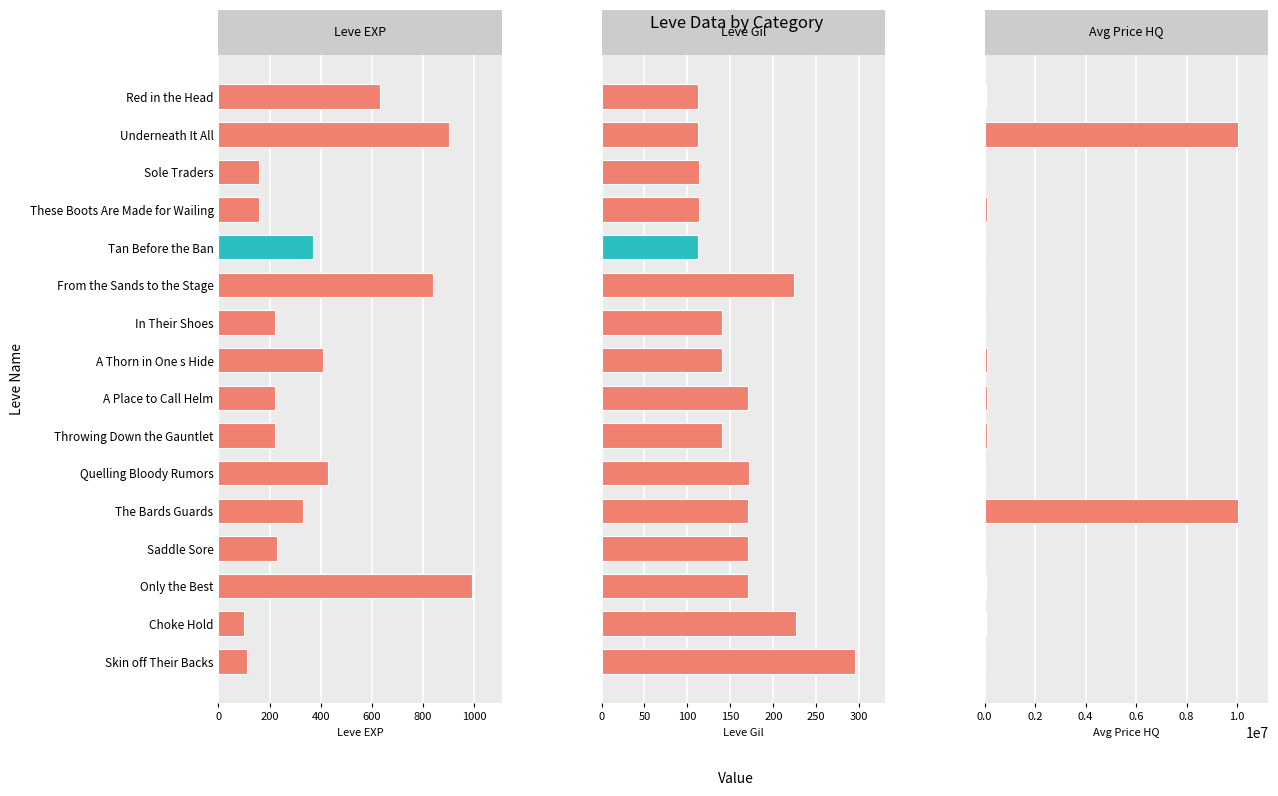

The value of Leve Gil at 9 is 232.3. True or false?

False